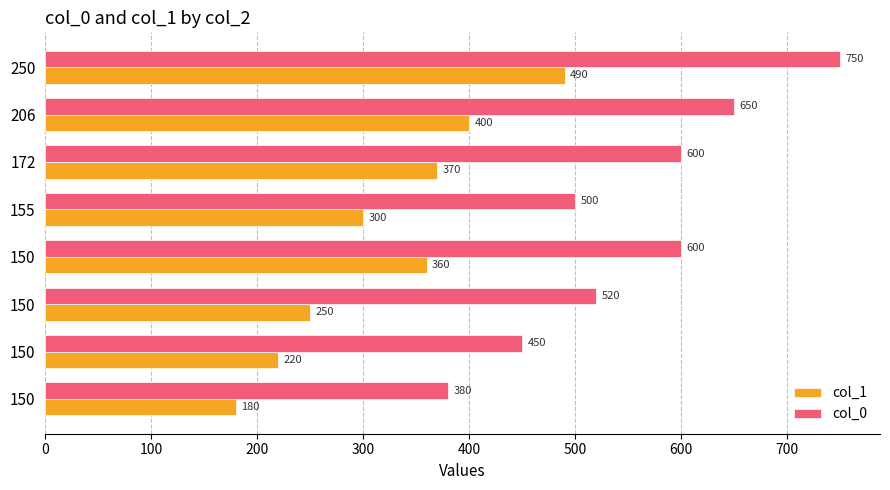

What is the greatest value displayed?

750